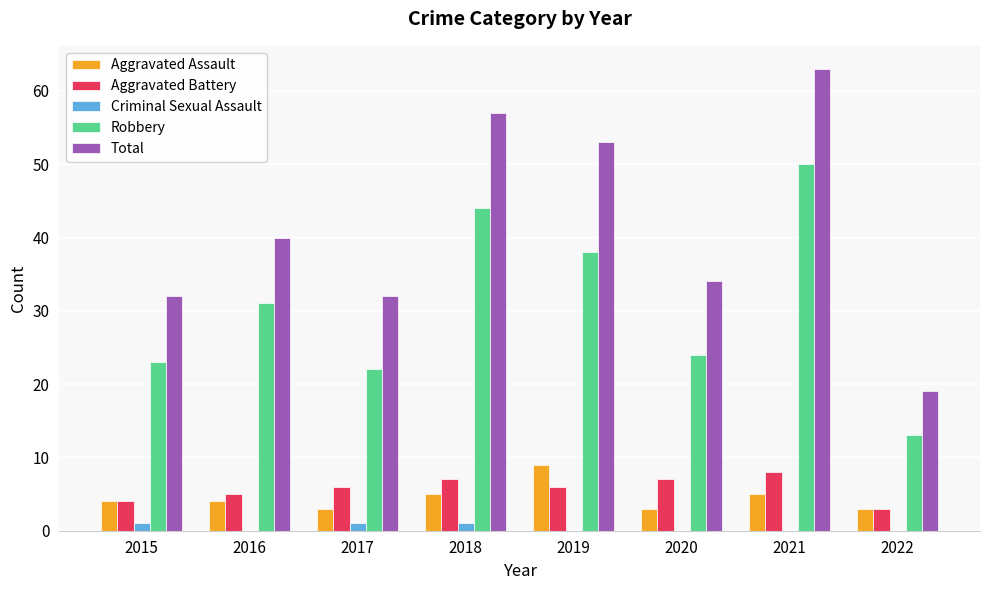

The value of Aggravated Assault at 2019 is 4. True or false?

False